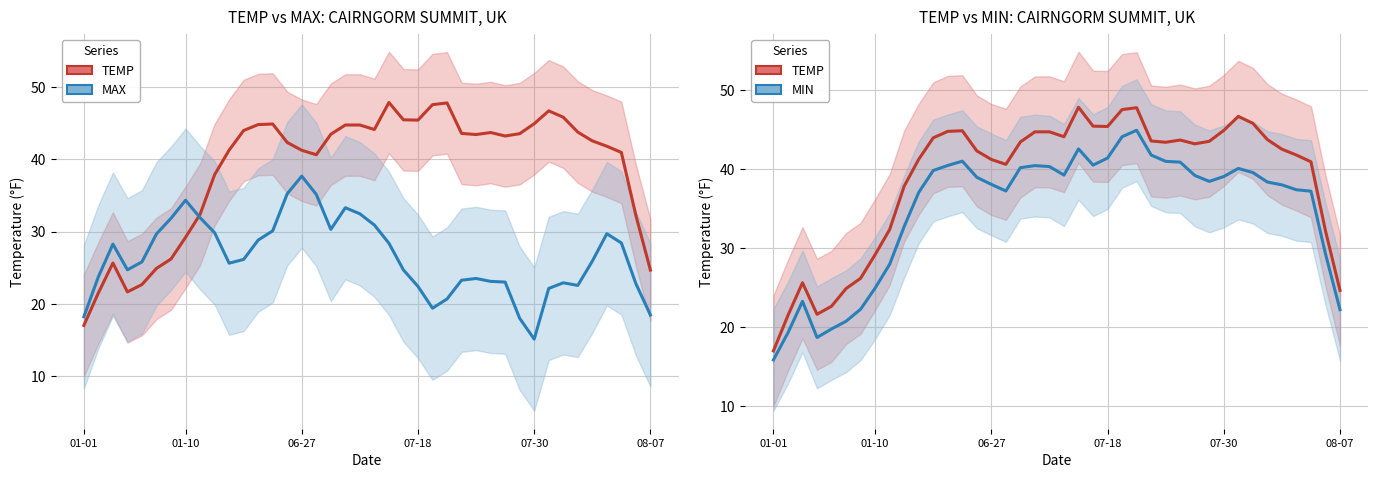

What are all the series names shown in the legend?

TEMP, MAX, MIN